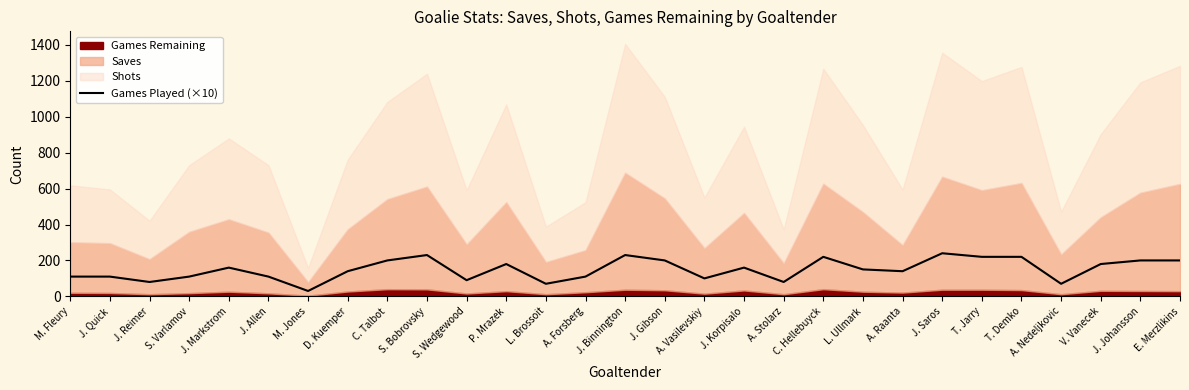

True or false: the data shows 149 at S. Bobrovsky.

False